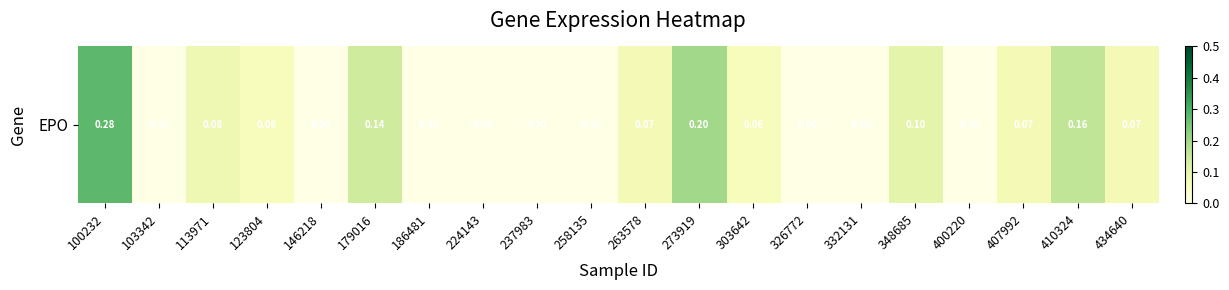

Reading left to right, extract all data points from this chart.

100232=0.3	103342=0.0	113971=0.1	123804=0.1	146218=0.0	179016=0.1	186481=0.0	224143=0.0	237983=0.0	258135=0.0	263578=0.1	273919=0.2	303642=0.1	326772=0.0	332131=0.0	348685=0.1	400220=0.0	407992=0.1	410324=0.2	434640=0.1